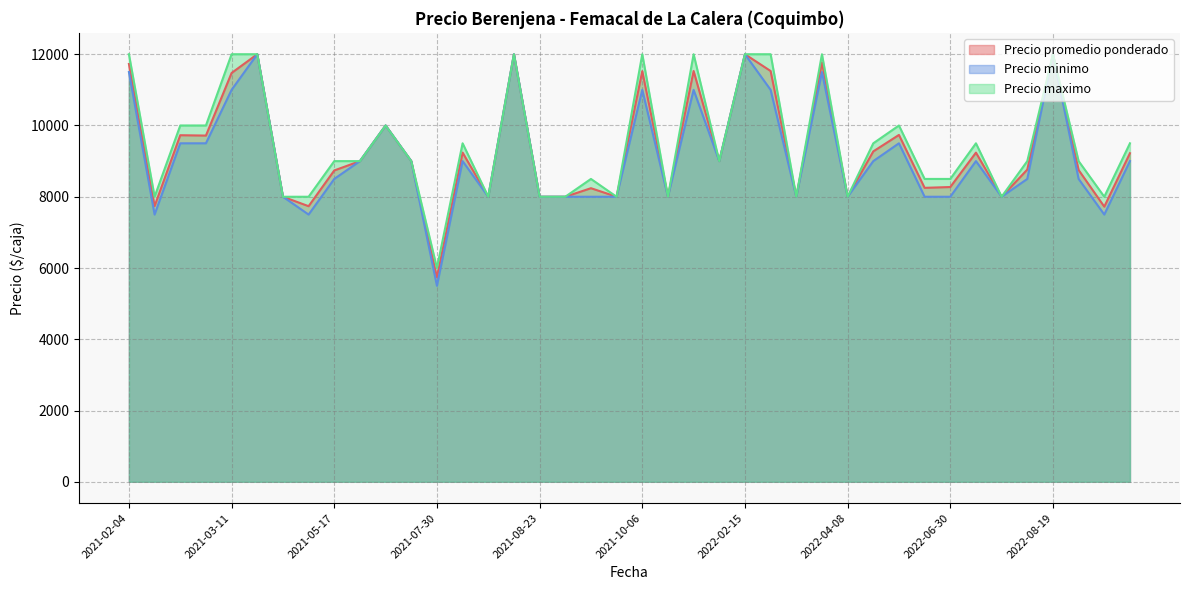

What is the label of the 30th point from the right?

2021-06-24